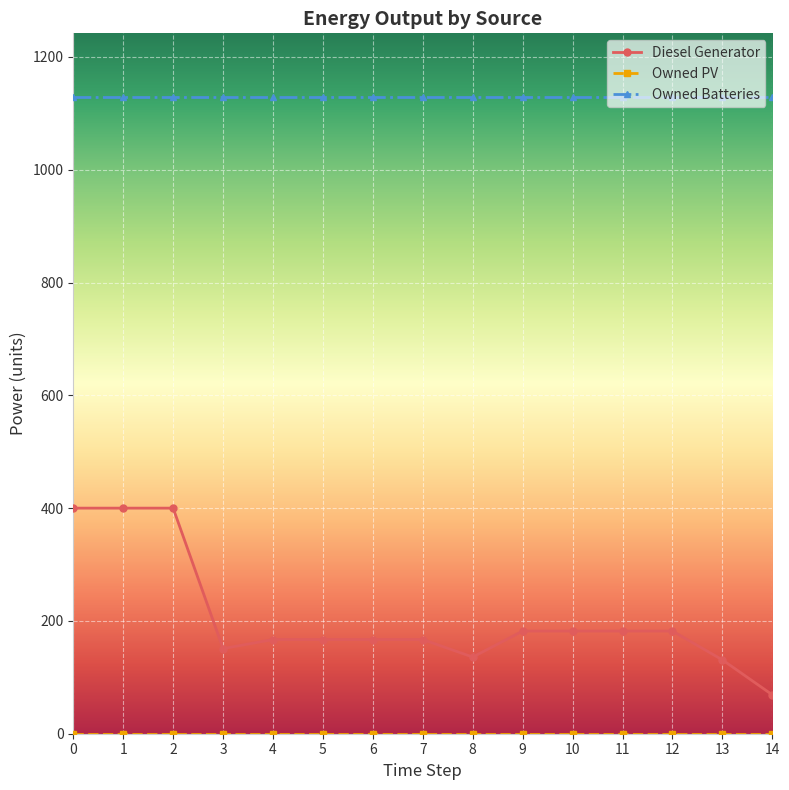

True or false: Owned Batteries and Diesel Generator cross at least once.

False